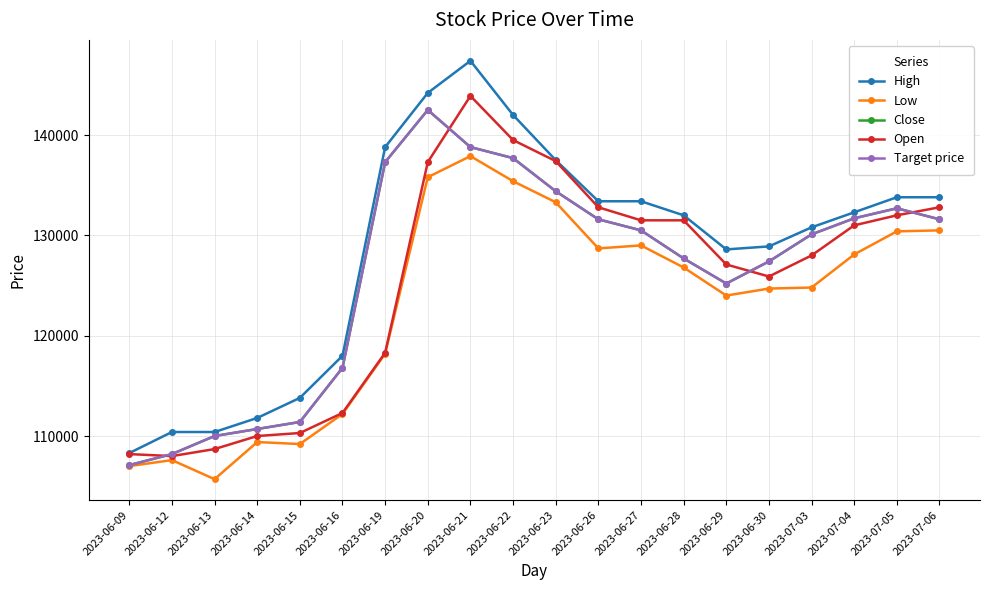

Between which two adjacent categories do Open and Close first intersect?

2023-06-09 and 2023-06-12